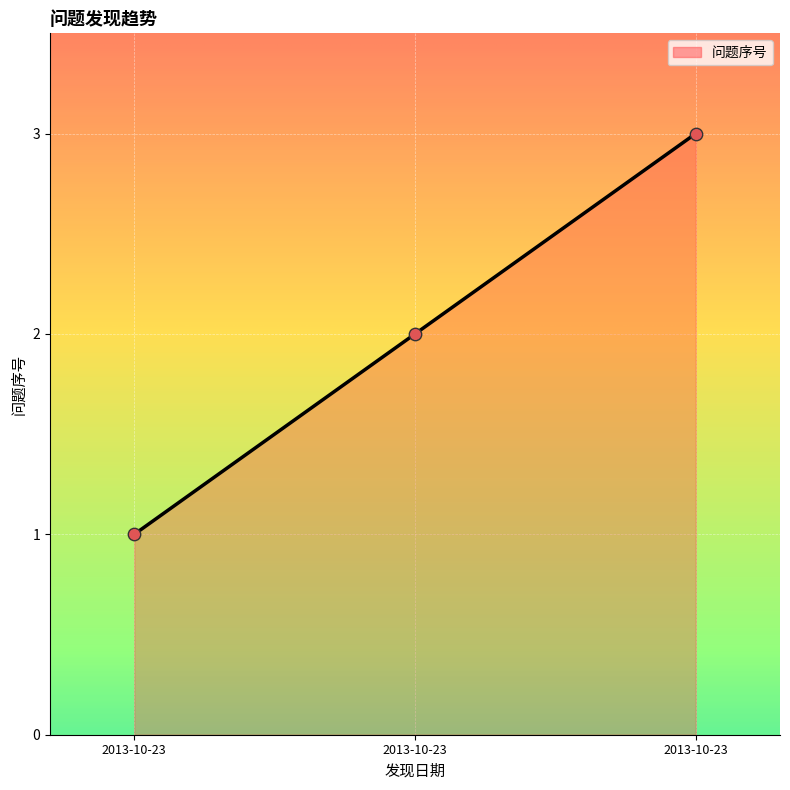

What is the change in value from 2013-10-23 to 2013-10-23?

+1